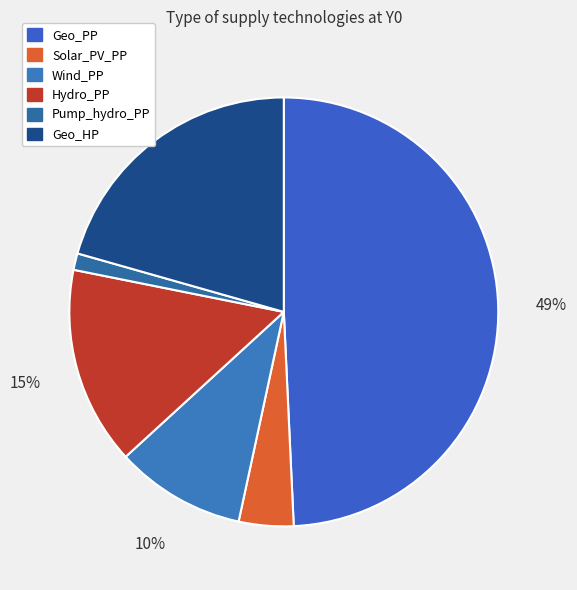

How many slices are in this pie chart?

6